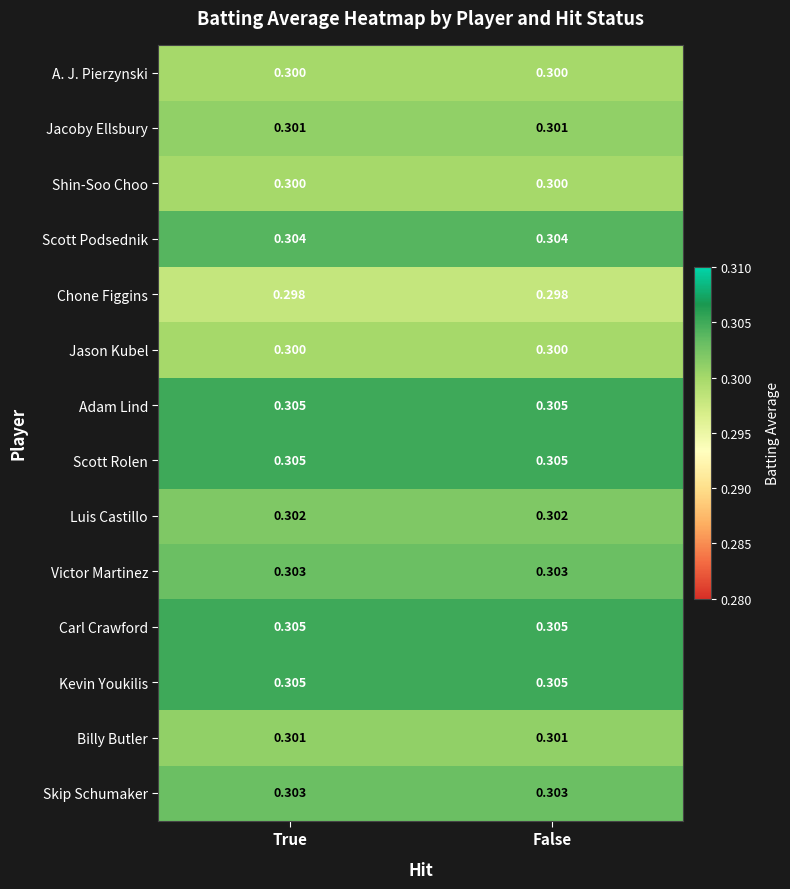

Is the value of A. J. Pierzynski at False greater than the value of Scott Podsednik at False?

No